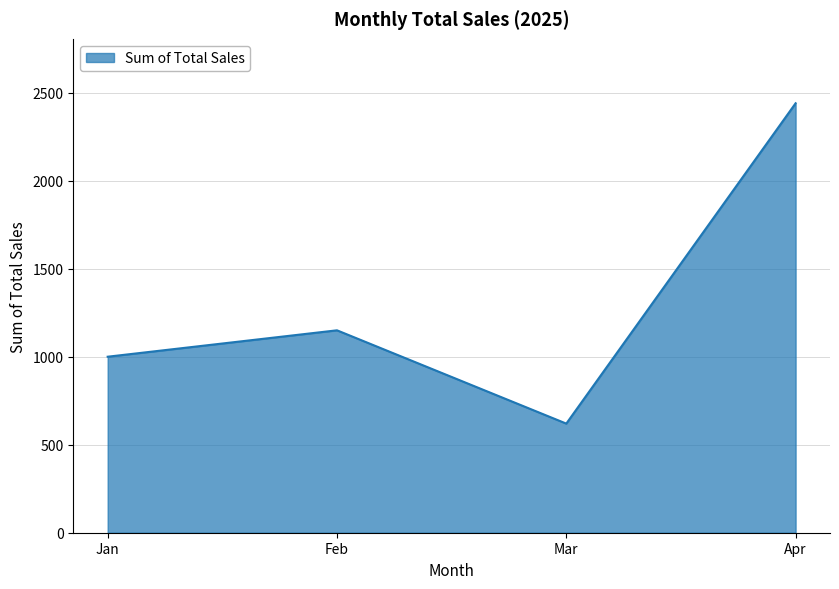

Rank the categories by value from lowest to highest.

Mar, Jan, Feb, Apr